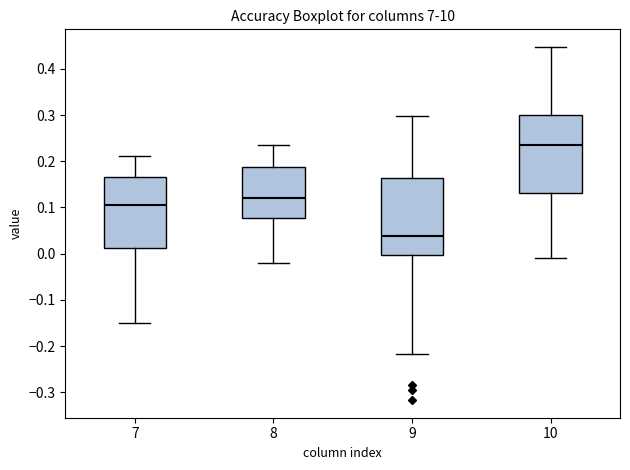

Which box's median line is the highest?

10